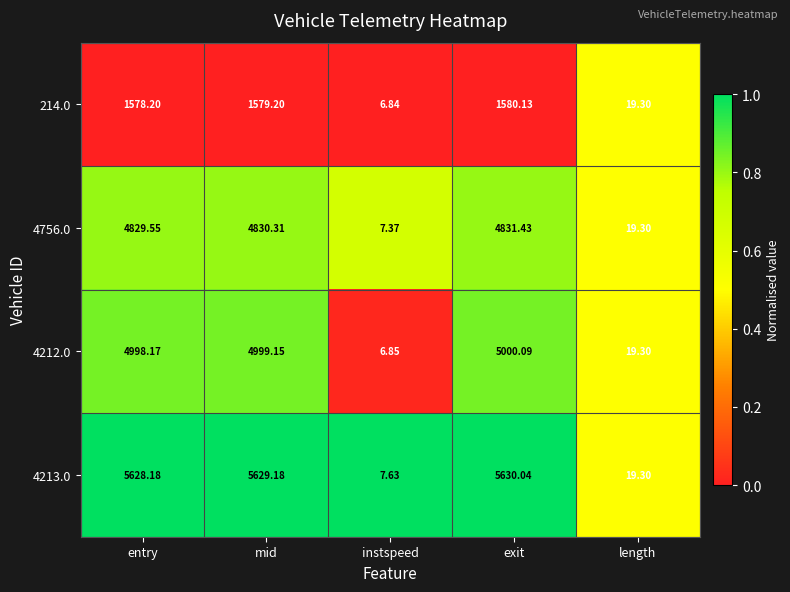

What is the total value across all series at mid?

17037.8